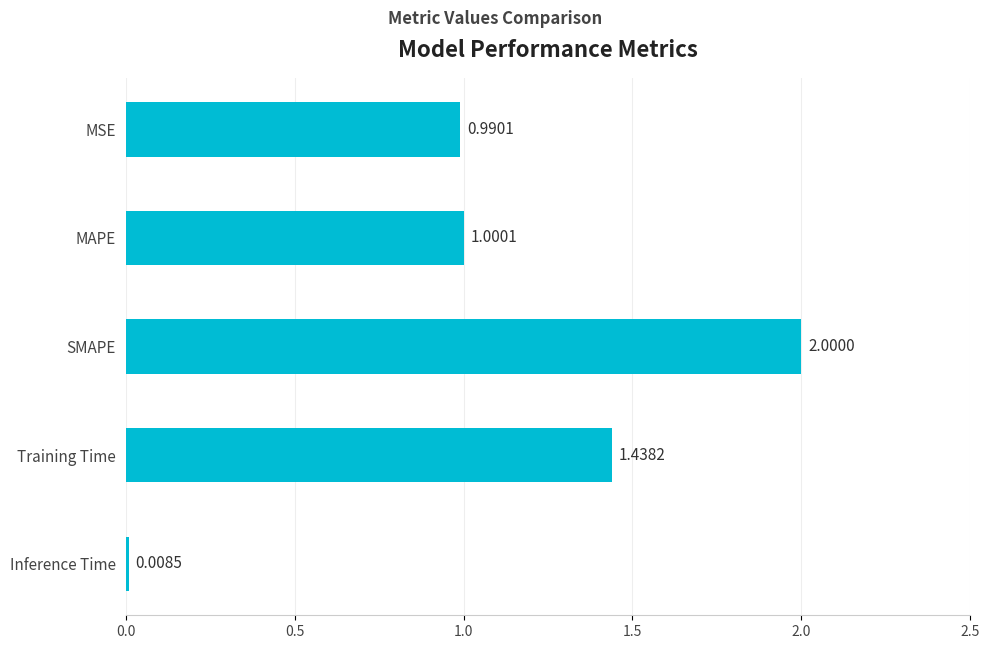

Are the bars grouped side by side (vs. stacked)?

No